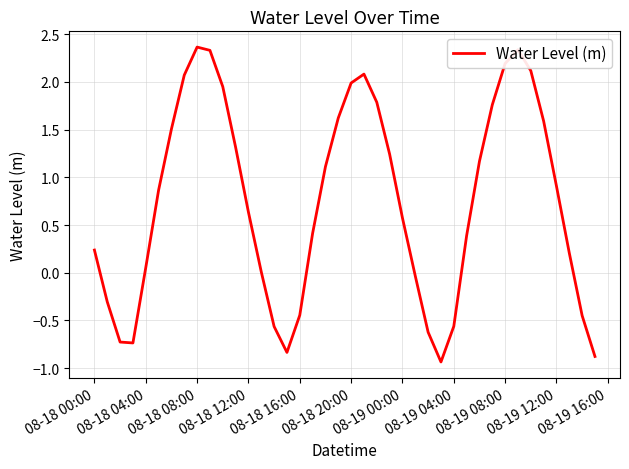

What is the smallest value displayed?

-0.9